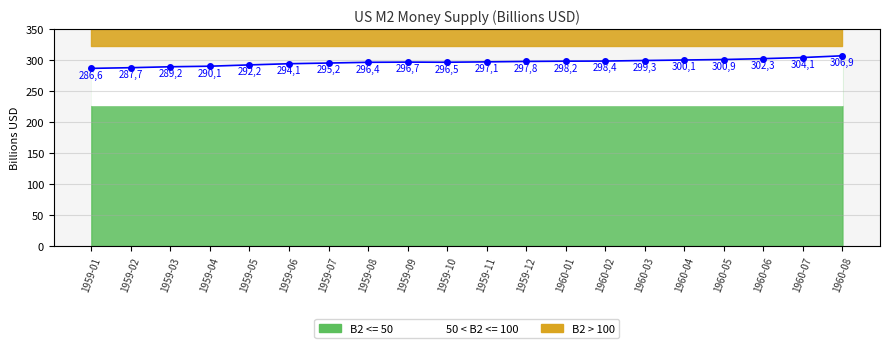

What is the average value?

296.5